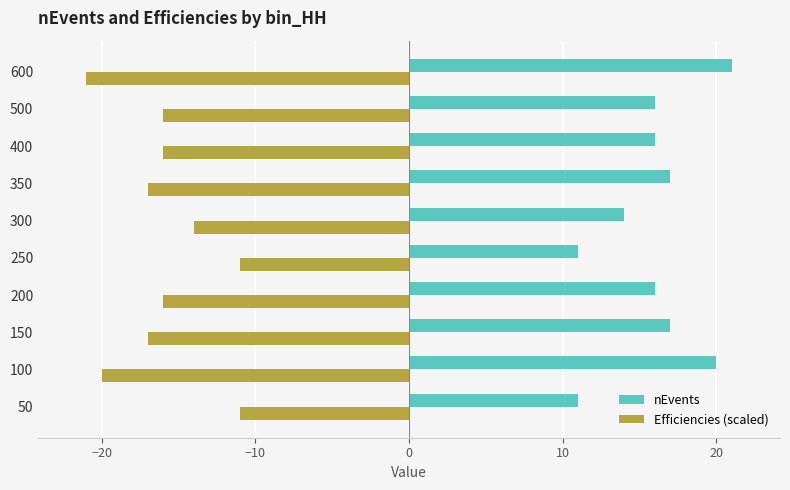

What is the sum of the nEvents values at 400 and 500?

32.0